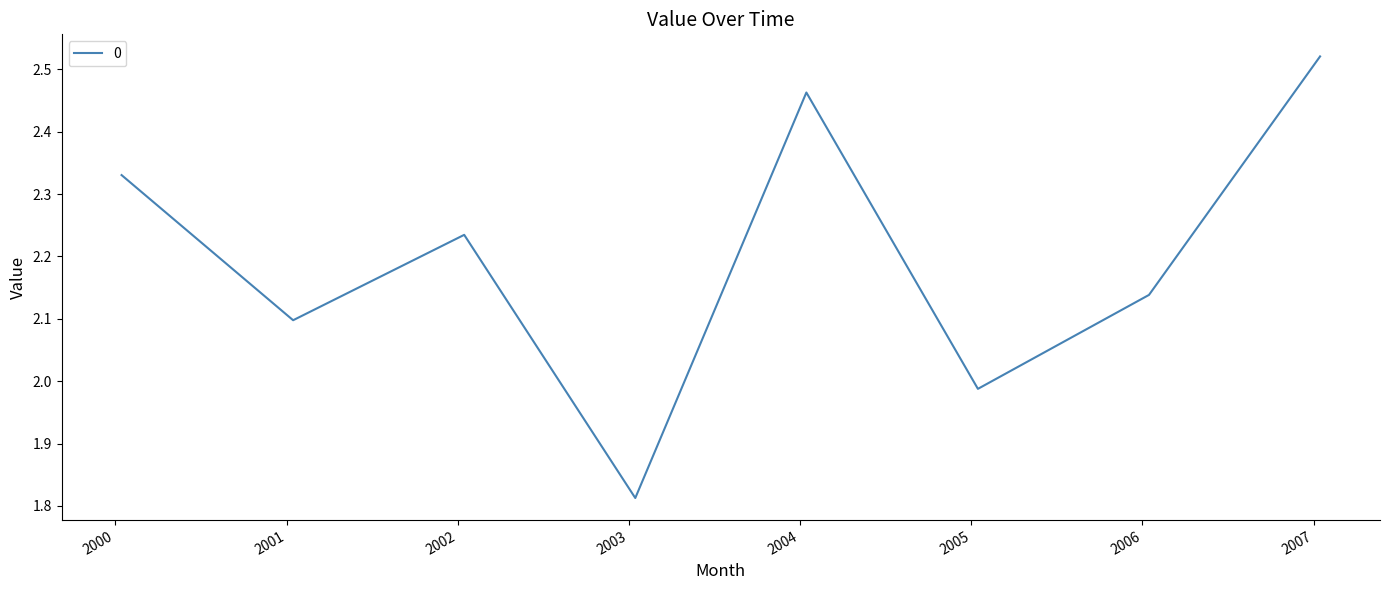

Is this an area chart (filled region under the line)?

No